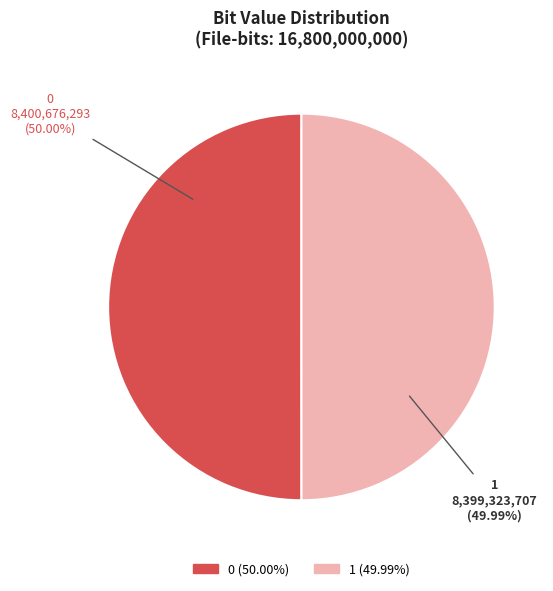

The 1 slice represents 50% of the pie. True or false?

True